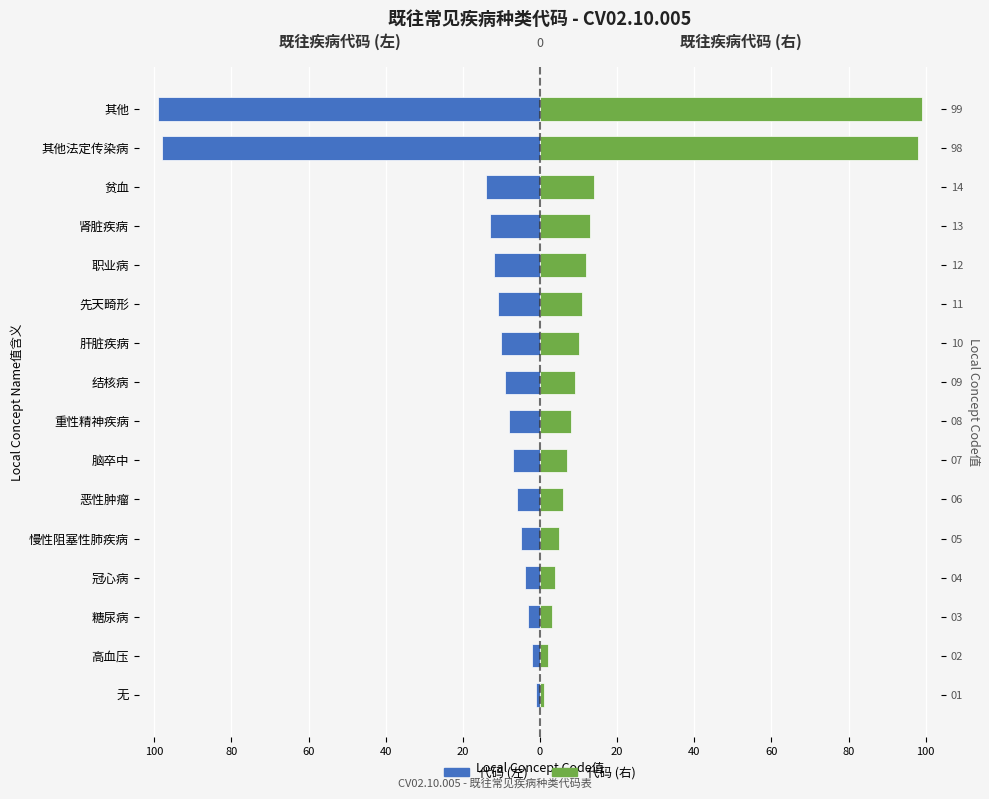

The value of Local Concept Code值 (左) at 其他 is -99. True or false?

True